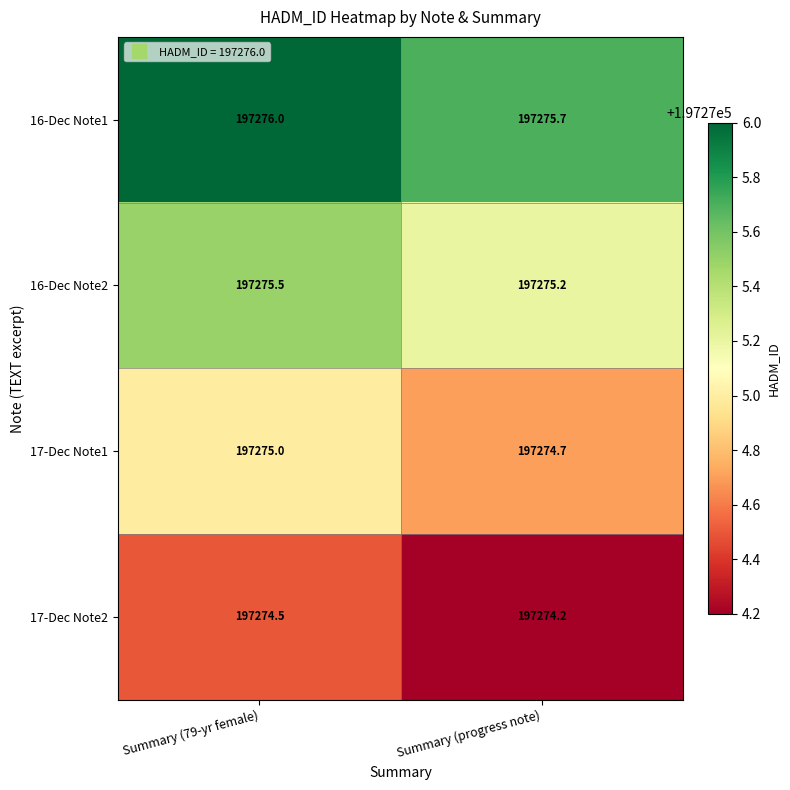

What is the difference between the 17-Dec Note1 values at Summary (79-yr female) and Summary (progress note)?

0.3